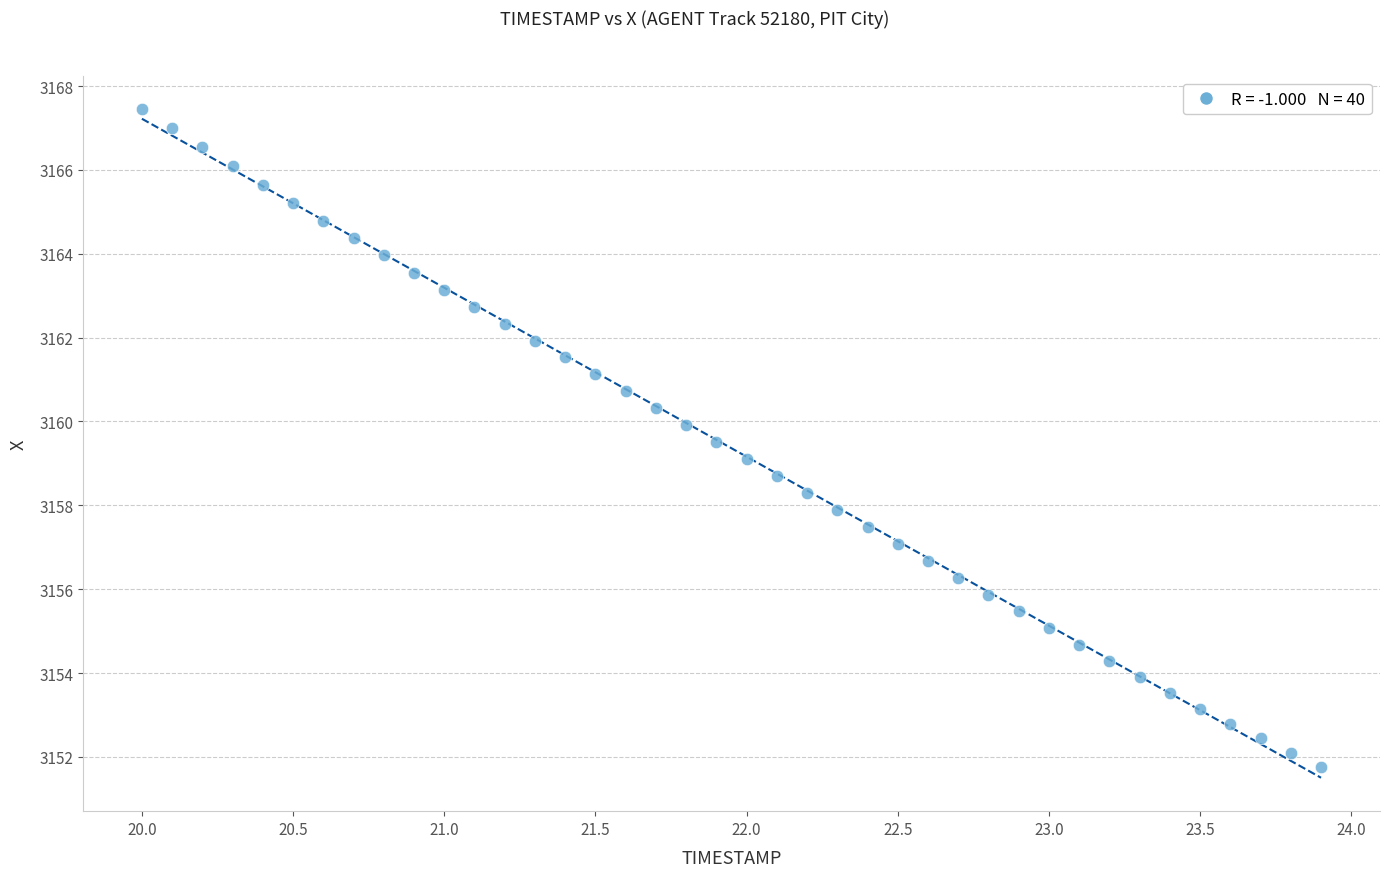

What is the range of Y values (max minus min)?

15.7